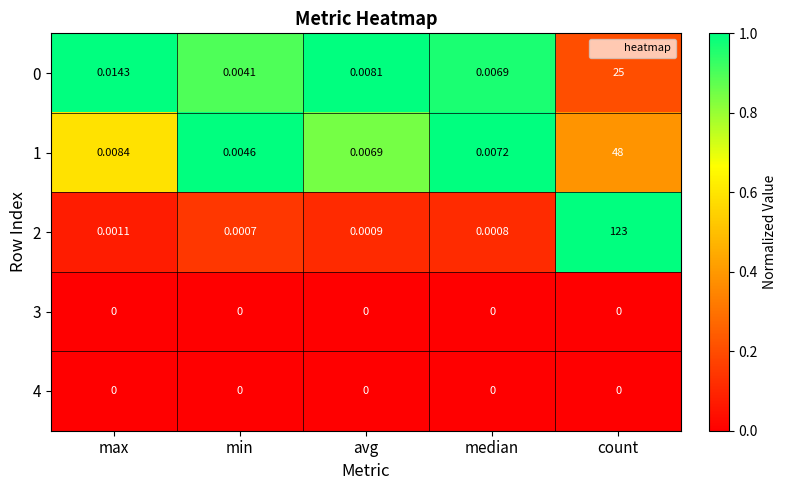

At which category is the sum across all series the highest?

count